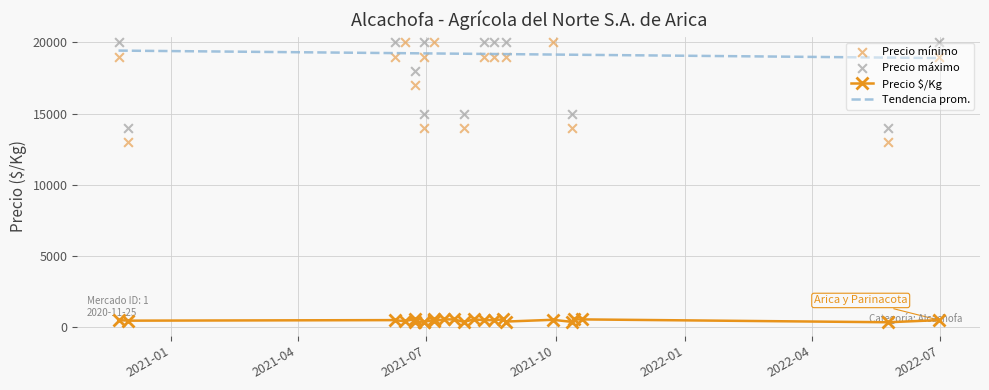

What is the highest value of the Tendencia prom. series?

19429.5